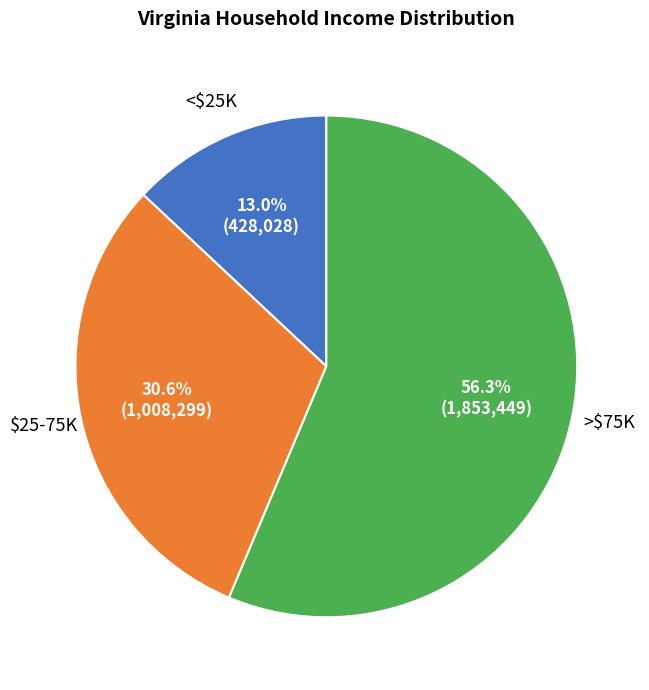

Is there any slice that represents more than half of the pie?

Yes